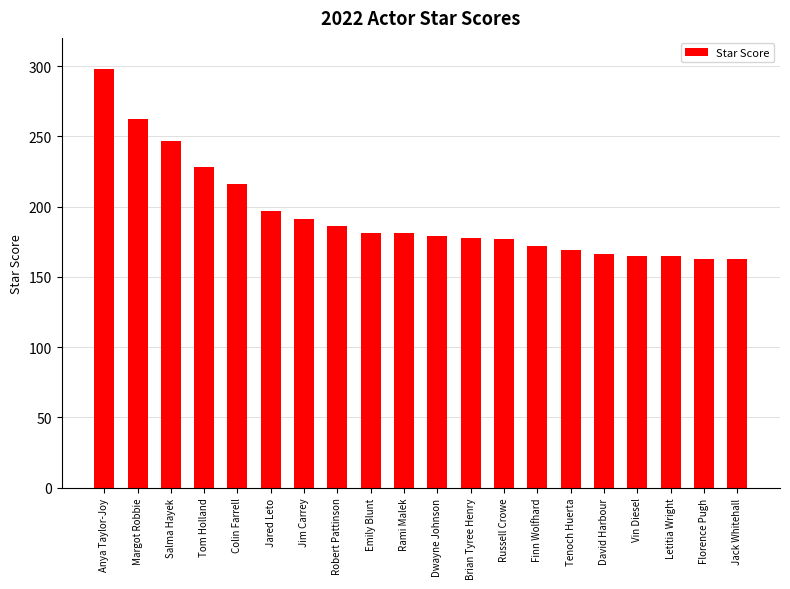

What is the maximum value shown in the chart?

298